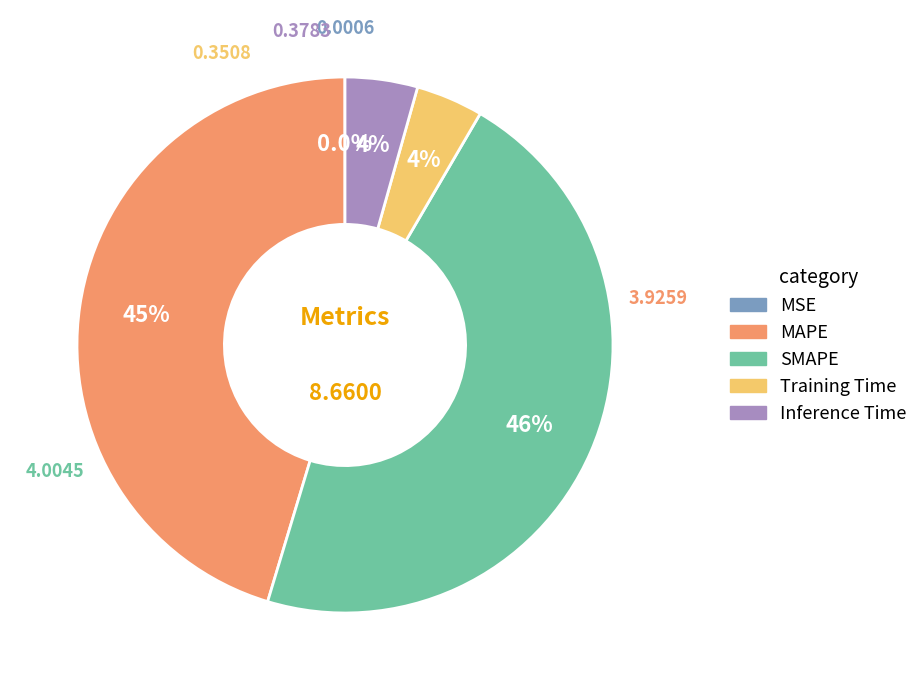

How much of the chart is everything except Inference Time?

95.6%